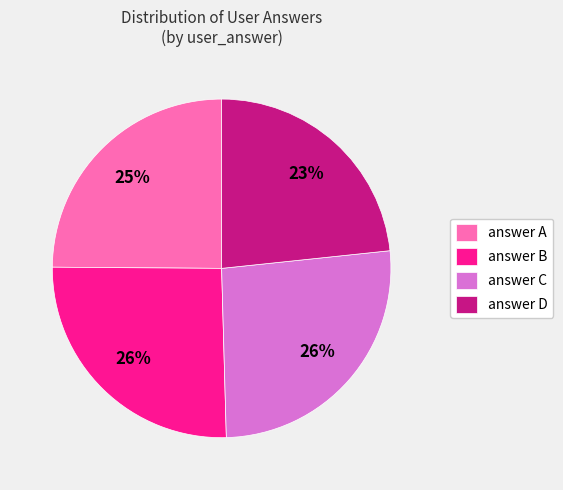

What percentage is the answer D slice, to the nearest percent?

23%